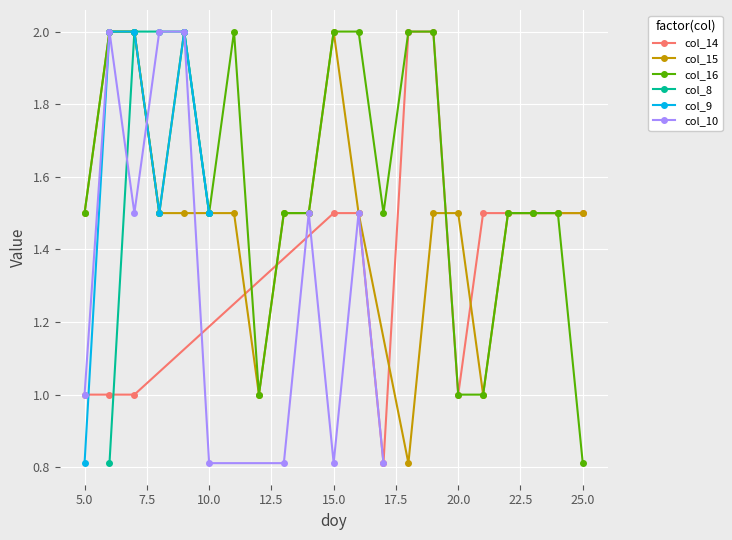

The value of col_14 at 5.0 is 0.2. True or false?

False